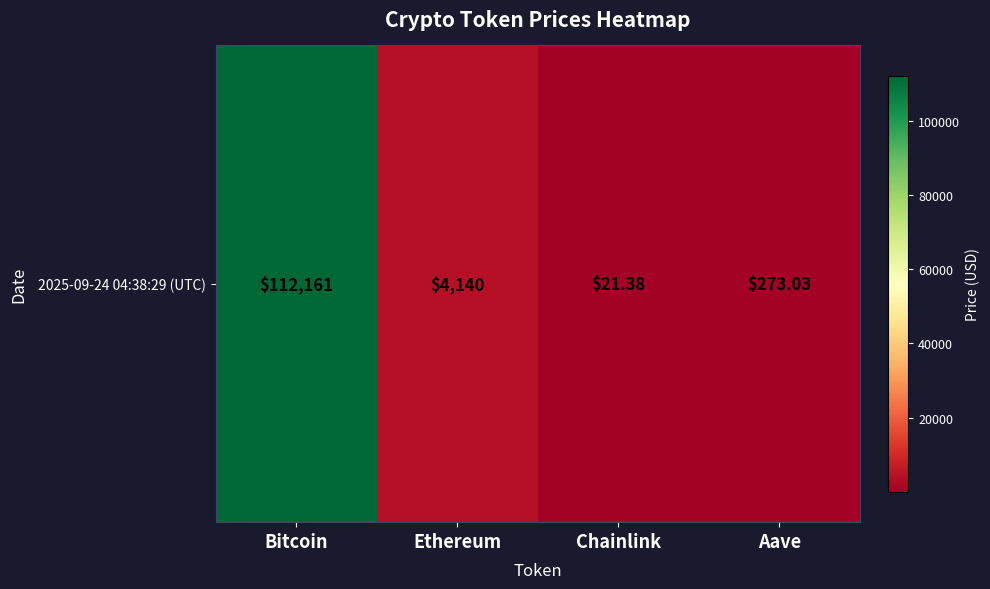

List the labels in order of value, smallest first.

Chainlink, Aave, Ethereum, Bitcoin